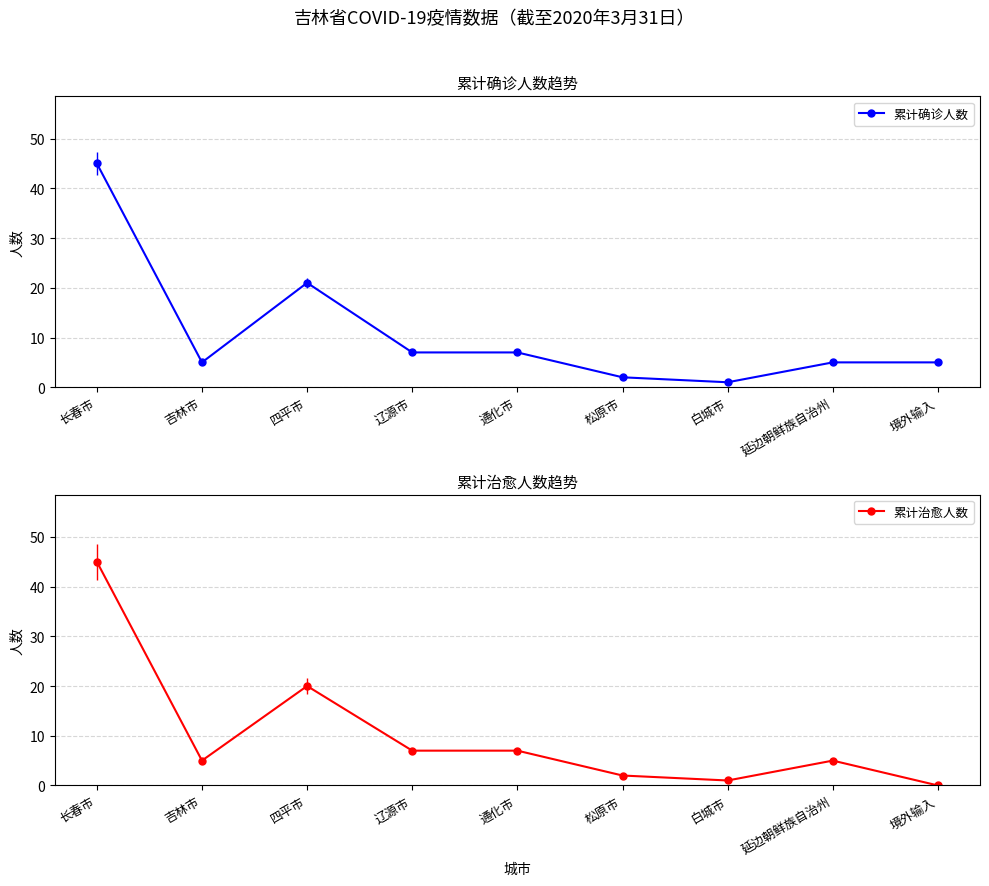

True or false: 累计确诊人数 and 累计治愈人数 cross at least once.

False